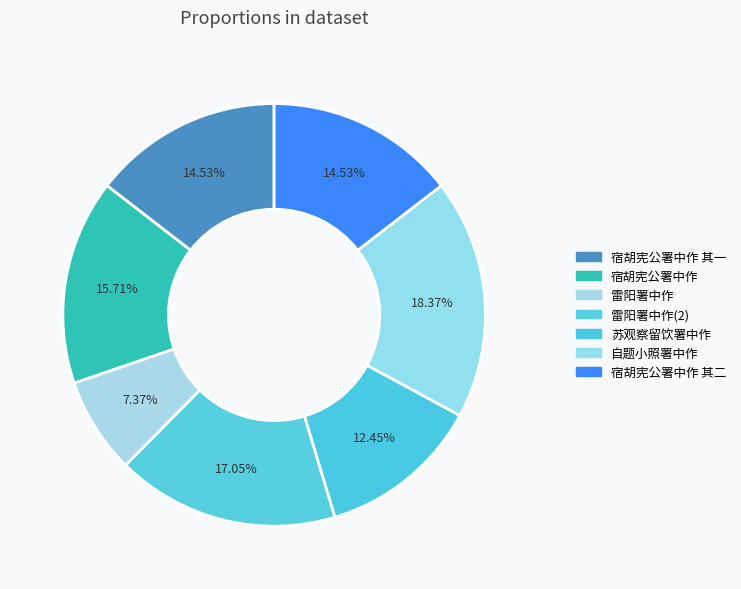

How many segments does this pie chart have?

7